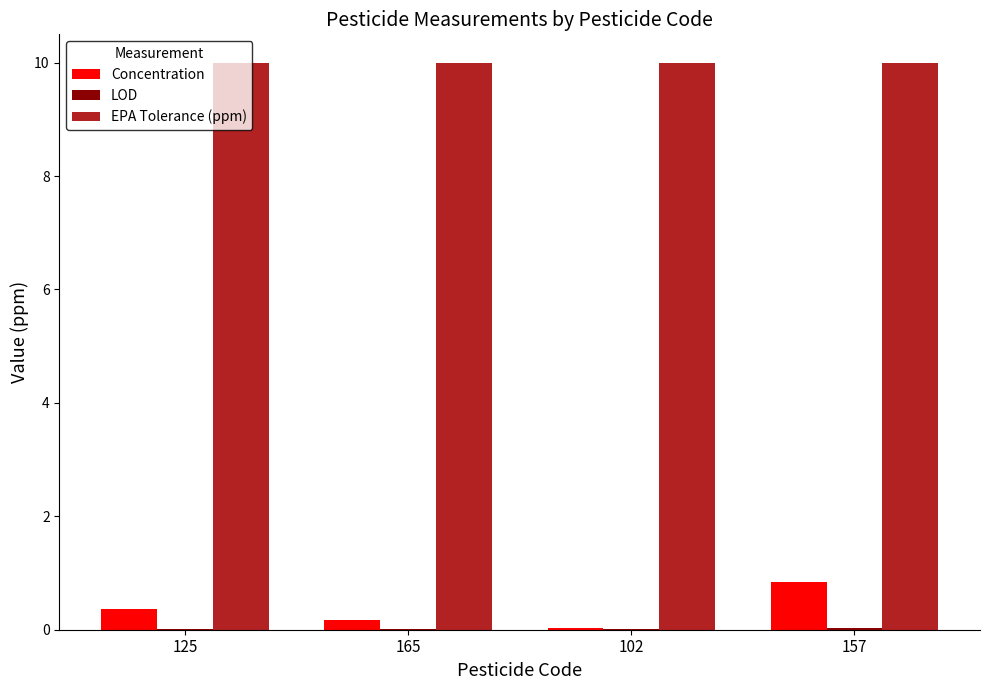

What is the greatest value displayed?

10.0